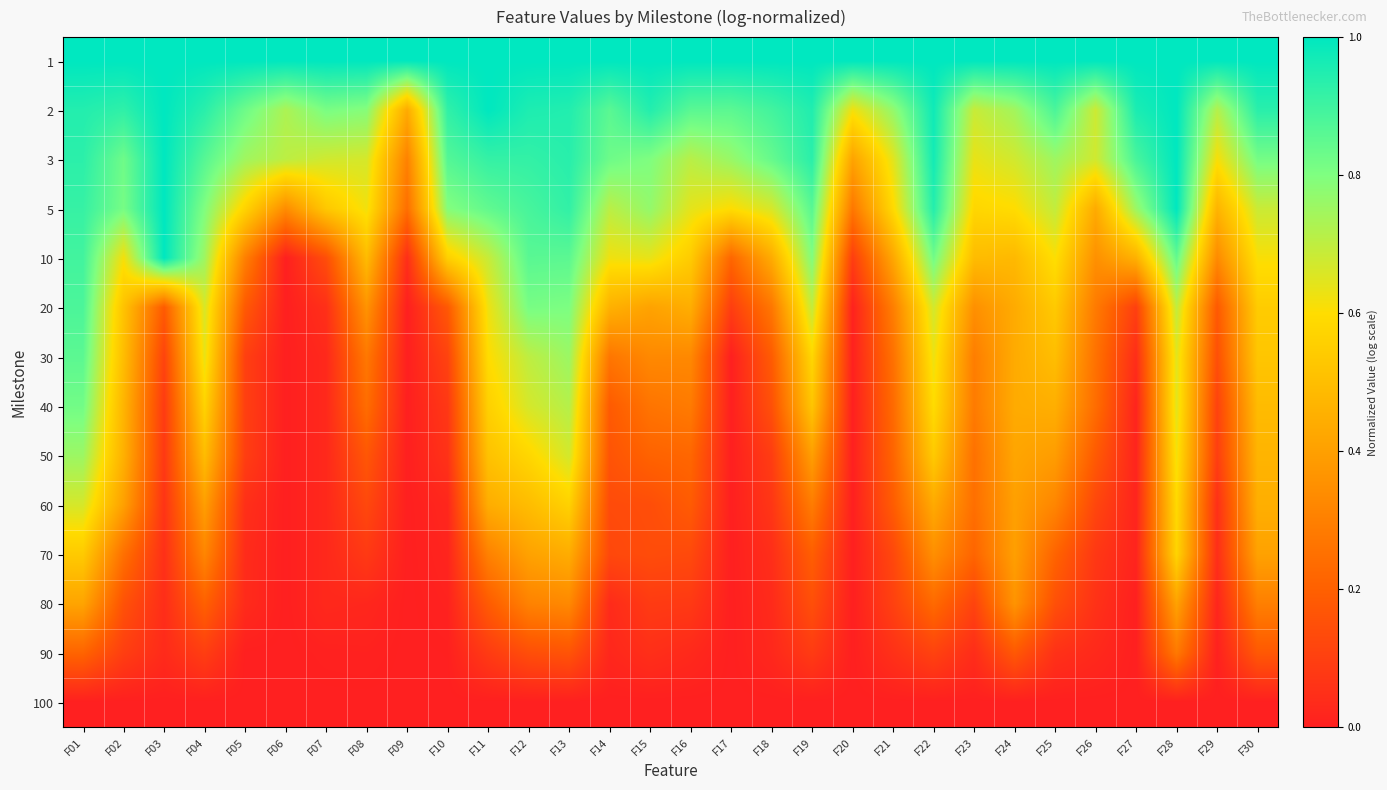

What is the spread (max minus min) of values at F15?

1.0